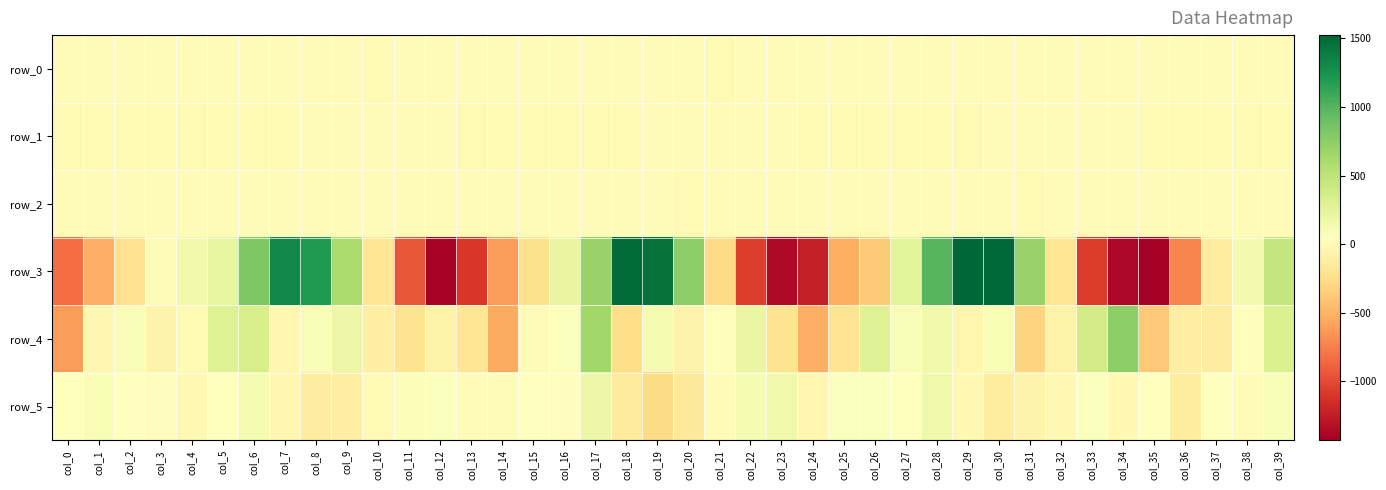

Reading right to left, transcribe all the data shown in this chart.

row_0: 0.1	0.2	0.0	-0.1	0.1	-0.1	0.0	-0.1	-0.0	0.1	0.1	-0.0	0.1	0.2	0.3	-0.1	-0.0	-0.1	-0.2	-0.0	0.1	0.2	0.1	0.2	0.2	0.0	-0.1	-0.0	-0.1	-0.1	0.0	0.1	0.1	0.2	0.2	0.2	0.1	0.3	0.3	0.1
row_1: -0.5	-0.4	-0.6	-0.7	-0.4	-0.0	0.5	0.7	0.6	-0.1	-0.6	-0.7	-0.6	-0.5	-0.6	-0.4	-0.1	0.4	0.7	0.5	-0.1	-0.7	-0.6	-0.5	-0.5	-0.5	-0.4	-0.0	0.4	0.6	0.5	0.0	-0.5	-0.6	-0.4	-0.4	-0.4	-0.5	-0.5	-0.4
row_2: 1.6	1.1	1.6	1.5	1.0	0.6	0.0	-0.1	-0.1	0.3	1.2	1.8	1.6	1.4	1.4	1.1	0.6	0.2	-0.1	-0.1	0.4	1.3	1.8	1.4	1.4	1.3	1.2	0.6	0.2	0.1	0.0	0.4	1.2	1.7	1.1	1.1	1.1	1.2	1.4	1.2
row_3: 461.8	129.6	-129.2	-724.5	-1432.6	-1378.1	-1081.4	-191.3	701.1	1504.3	1524.7	991.6	256.9	-374.1	-533.3	-1243.5	-1364.6	-1071.1	-279.4	752.0	1465.9	1492.1	702.7	216.9	-238.6	-620.8	-1101.1	-1401.2	-937.7	-187.0	602.5	1210.6	1317.4	816.1	230.2	147.5	15.8	-221.7	-530.2	-835.8
row_4: 317.5	29.8	-123.8	-114.0	-389.5	748.2	371.9	-77.3	-313.4	93.1	-38.0	144.8	91.6	280.8	-204.8	-524.5	-213.1	205.1	29.0	-67.4	106.0	-263.4	650.8	68.1	3.7	-545.7	-195.6	-73.9	-208.2	-100.2	180.6	86.0	-23.8	338.1	298.3	-4.2	-62.1	90.5	-27.0	-619.3
row_5: 89.7	0.3	57.1	-135.1	54.0	-21.1	68.8	-13.0	-66.5	-129.0	-18.4	157.0	37.1	60.1	60.5	-26.7	160.8	108.4	10.6	-172.4	-276.7	-138.9	176.0	25.0	45.1	0.3	1.0	60.4	77.1	-5.0	-96.3	-124.5	-26.2	119.9	54.1	-12.3	24.2	47.1	99.7	47.1